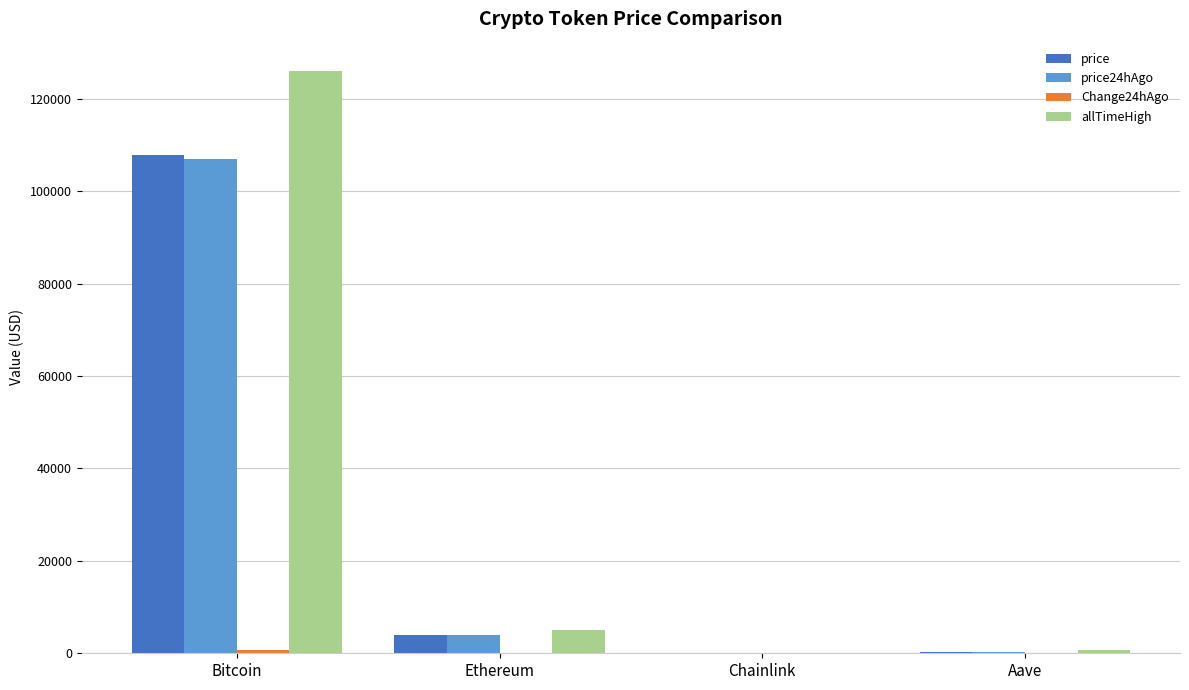

Which series changed the most between Bitcoin and Chainlink?

allTimeHigh